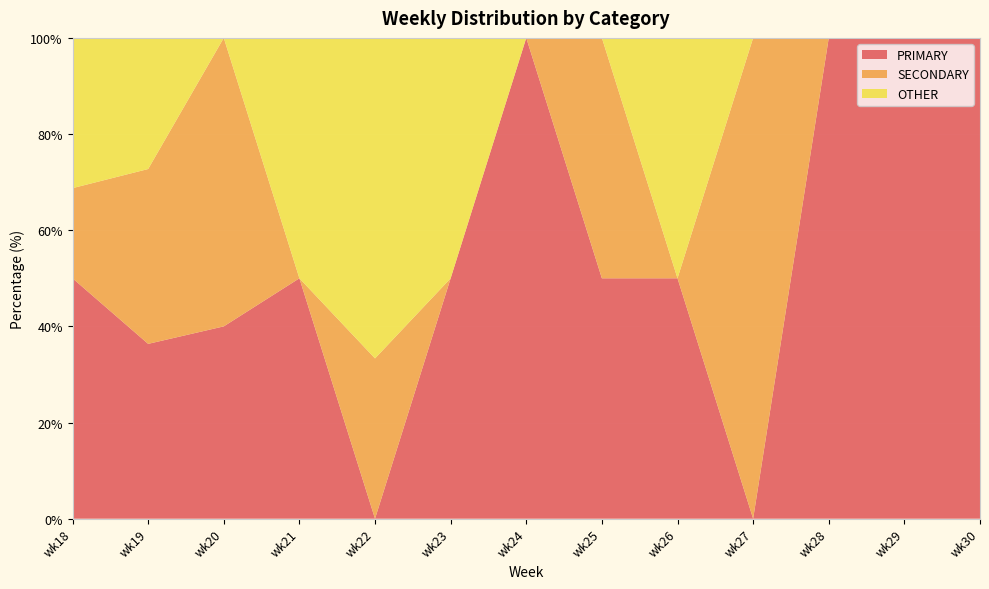

Reading right to left, extract all data points from this chart.

PRIMARY: 100.0	100.0	100.0	0.0	50.0	50.0	100.0	50.0	0.0	50.0	40.0	36.4	50.0
SECONDARY: 0.0	0.0	0.0	100.0	0.0	50.0	0.0	0.0	33.3	0.0	60.0	36.4	18.8
OTHER: 0.0	0.0	0.0	0.0	50.0	0.0	0.0	50.0	66.7	50.0	0.0	27.3	31.2